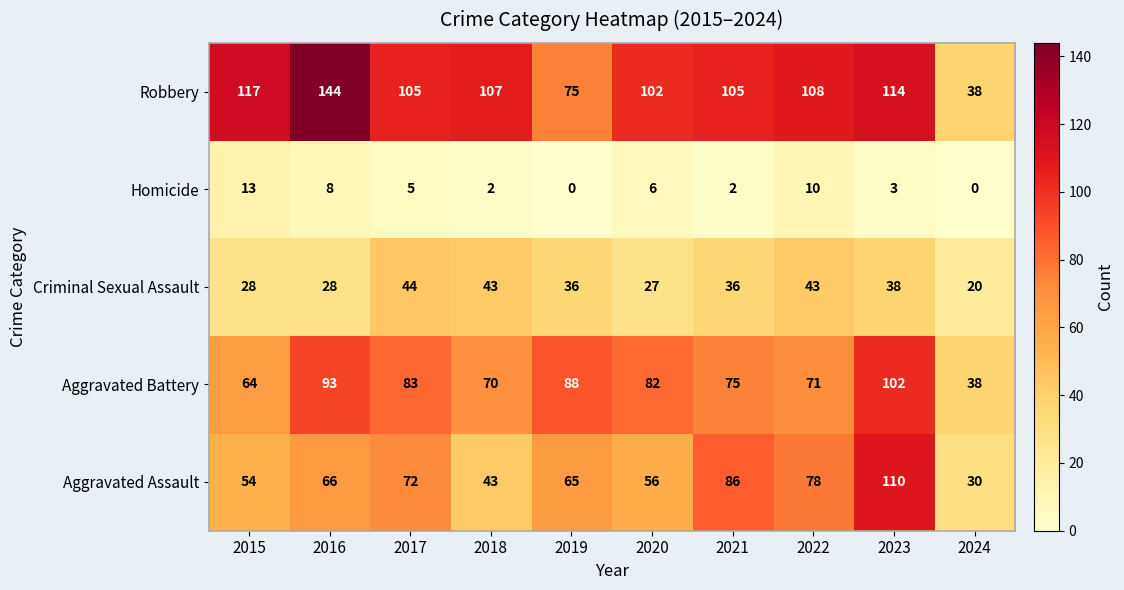

True or false: Homicide has a value of 13 at 2015.

True